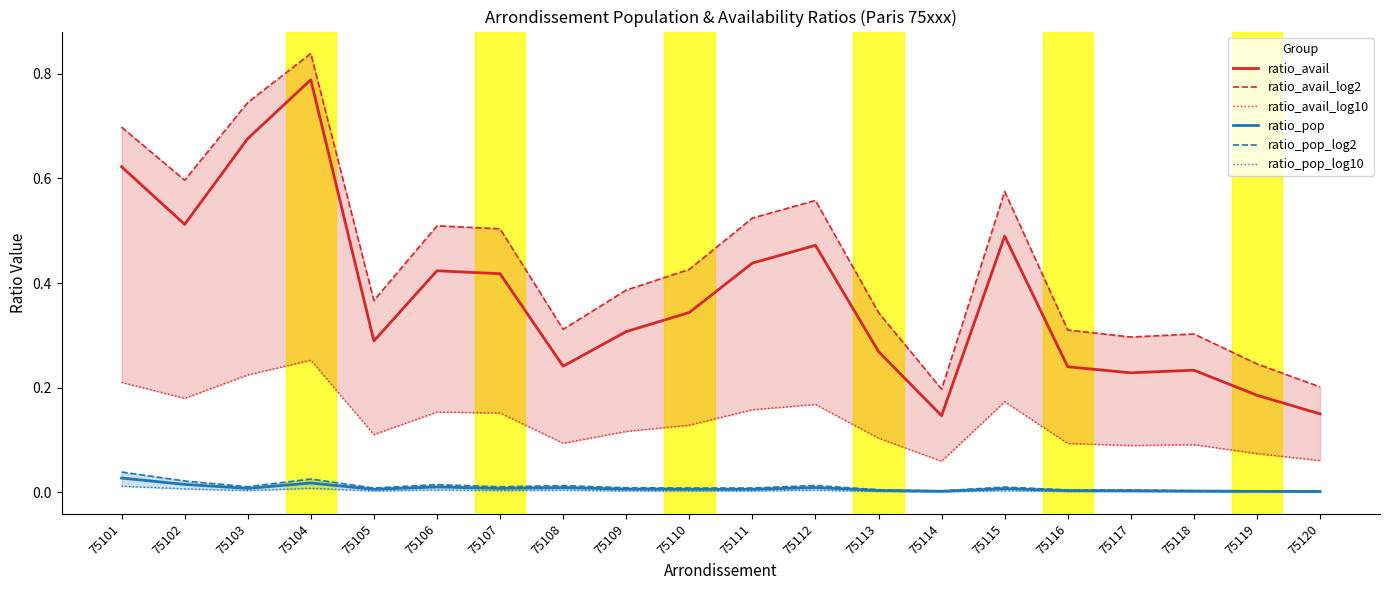

Does the chart have visible grid lines?

No